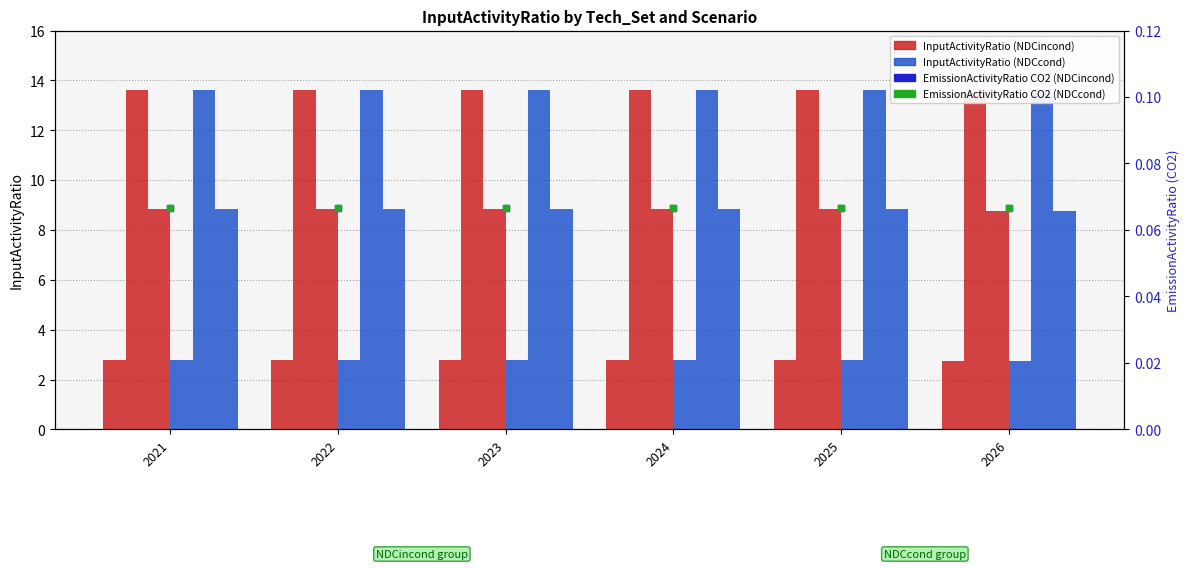

Between 2022 and 2023, which is larger?

2022